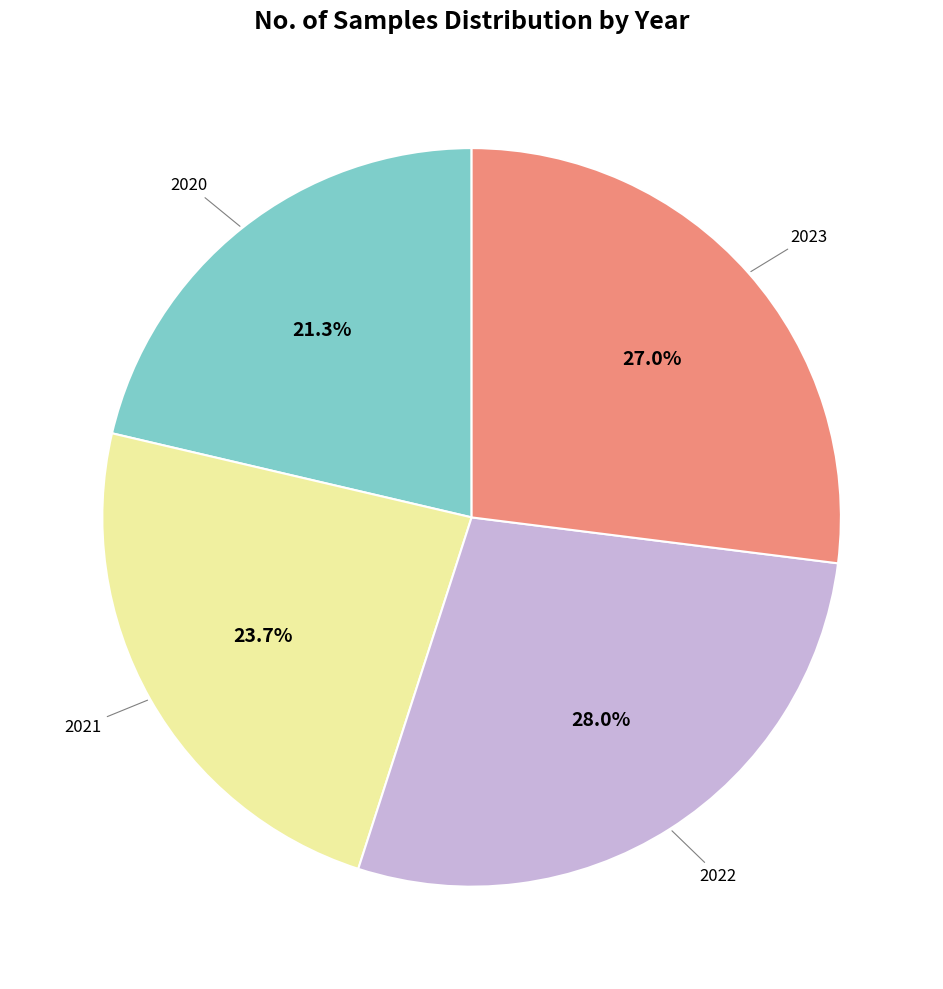

Is there any slice that represents more than half of the pie?

No